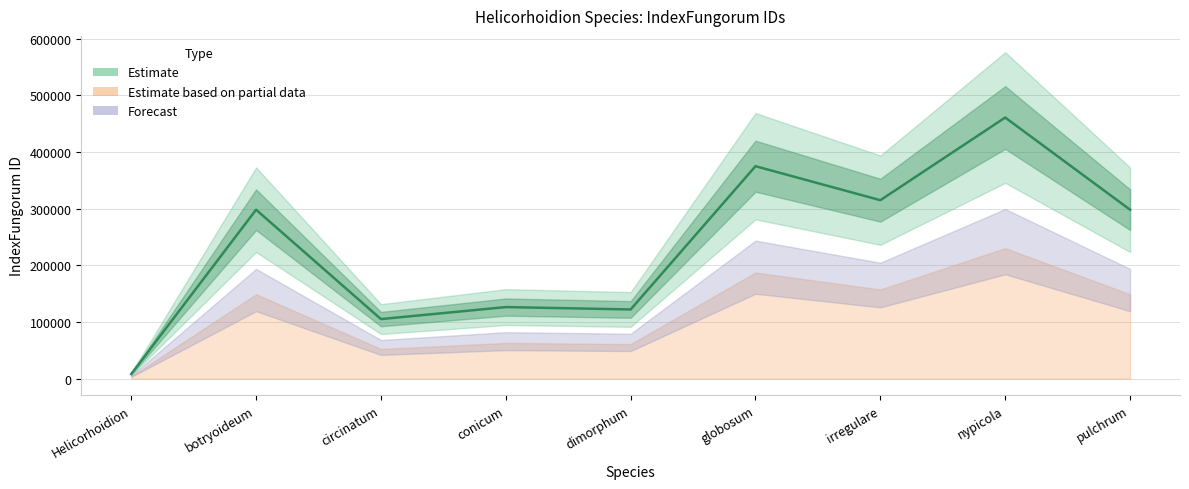

List the labels in order of value, largest first.

nypicola, globosum, irregulare, pulchrum, botryoideum, conicum, dimorphum, circinatum, Helicorhoidion